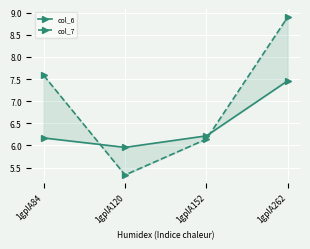

At which category is the sum across all series the highest?

1gplA262